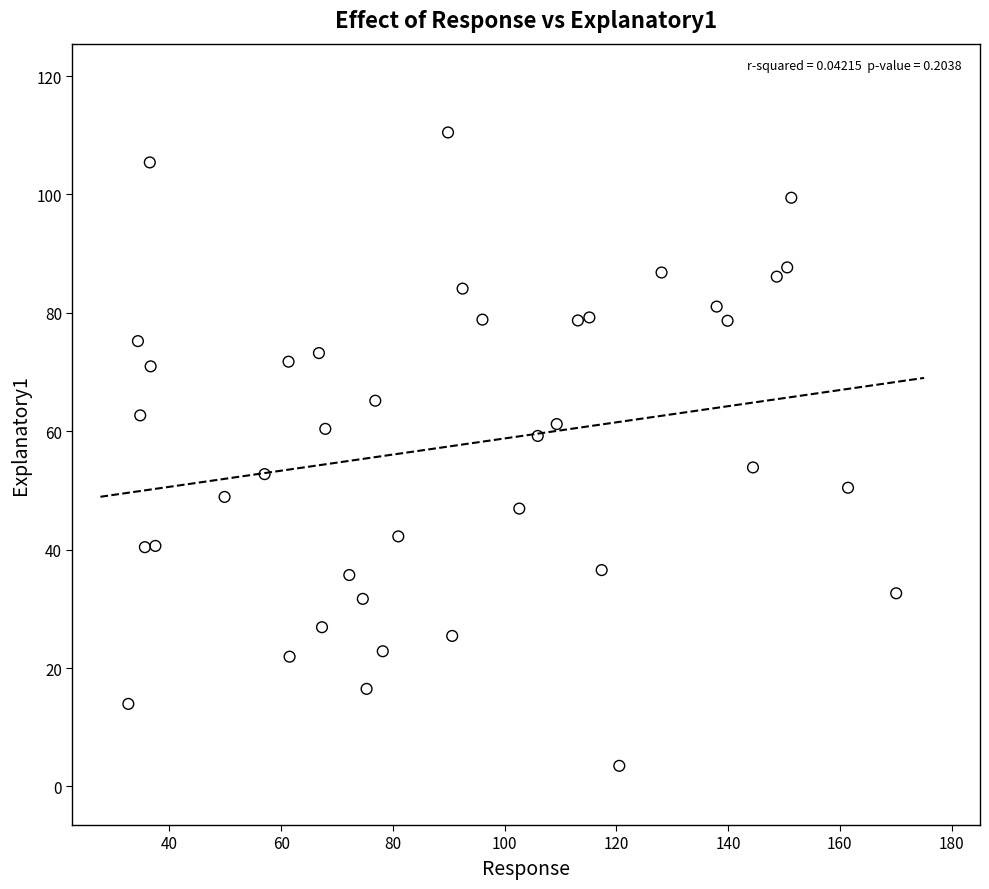

What is the range of X values (max minus min)?

137.5